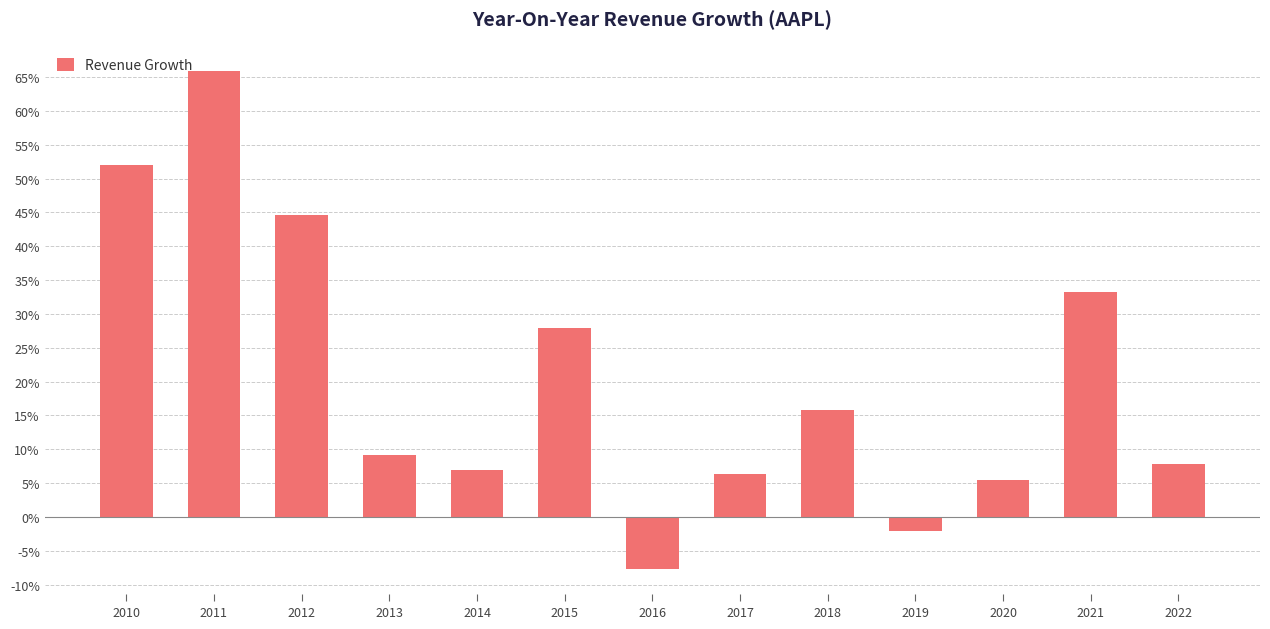

Reading right to left, extract all data points from this chart.

2022=0.1	2021=0.3	2020=0.1	2019=-0.0	2018=0.2	2017=0.1	2016=-0.1	2015=0.3	2014=0.1	2013=0.1	2012=0.4	2011=0.7	2010=0.5